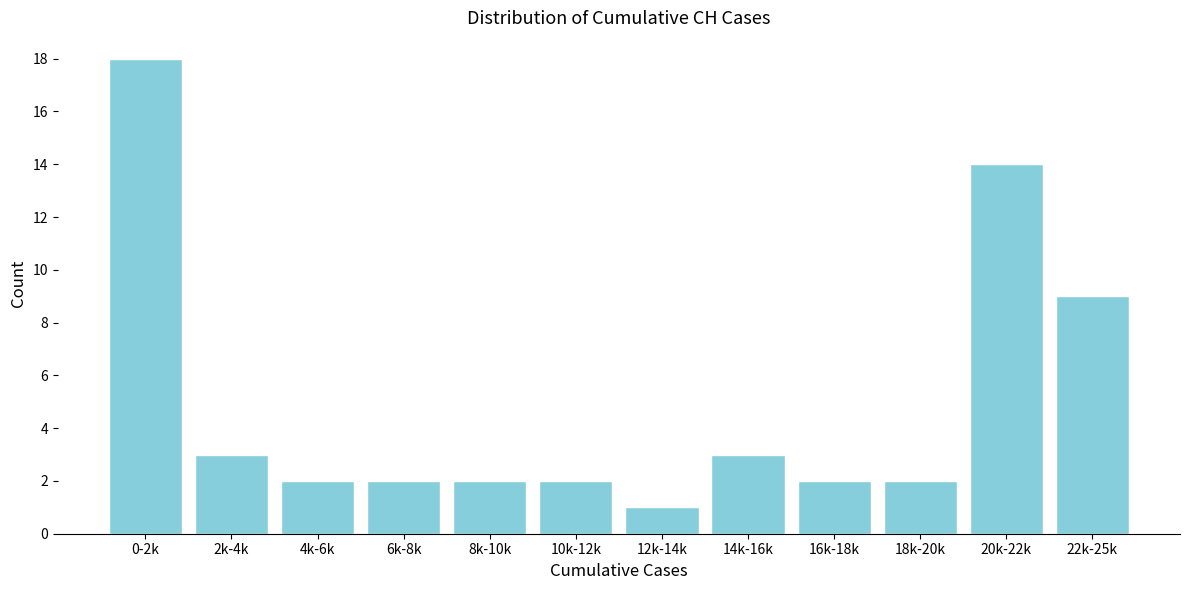

Reading left to right, list all the values displayed in this chart.

0-2k=18	2k-4k=3	4k-6k=2	6k-8k=2	8k-10k=2	10k-12k=2	12k-14k=1	14k-16k=3	16k-18k=2	18k-20k=2	20k-22k=14	22k-25k=9